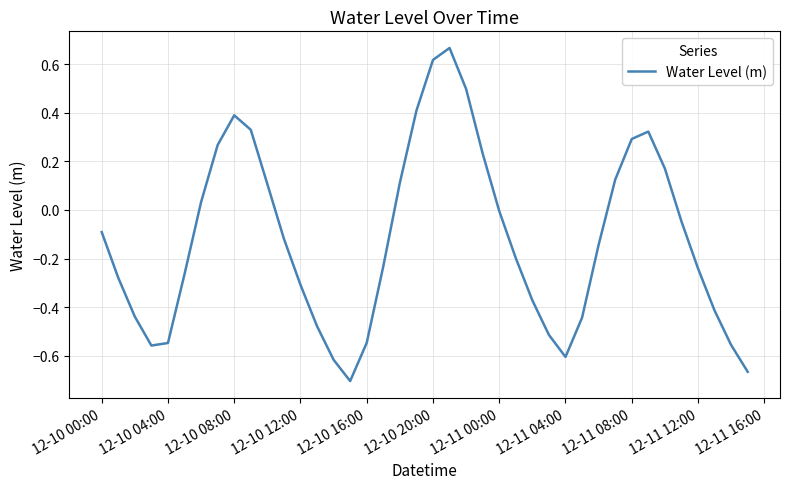

What is the difference between the maximum and minimum values?

1.4